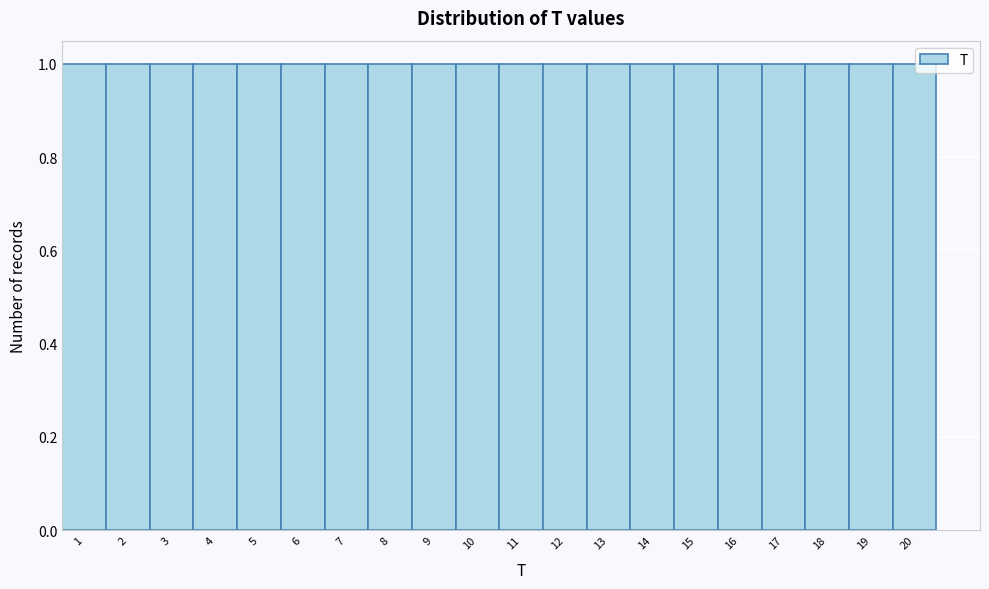

How tall is the bar that spans 2.5 to 3.5 on the x-axis? The values are not printed on the chart, so give them approximately, as read against the axis.

1